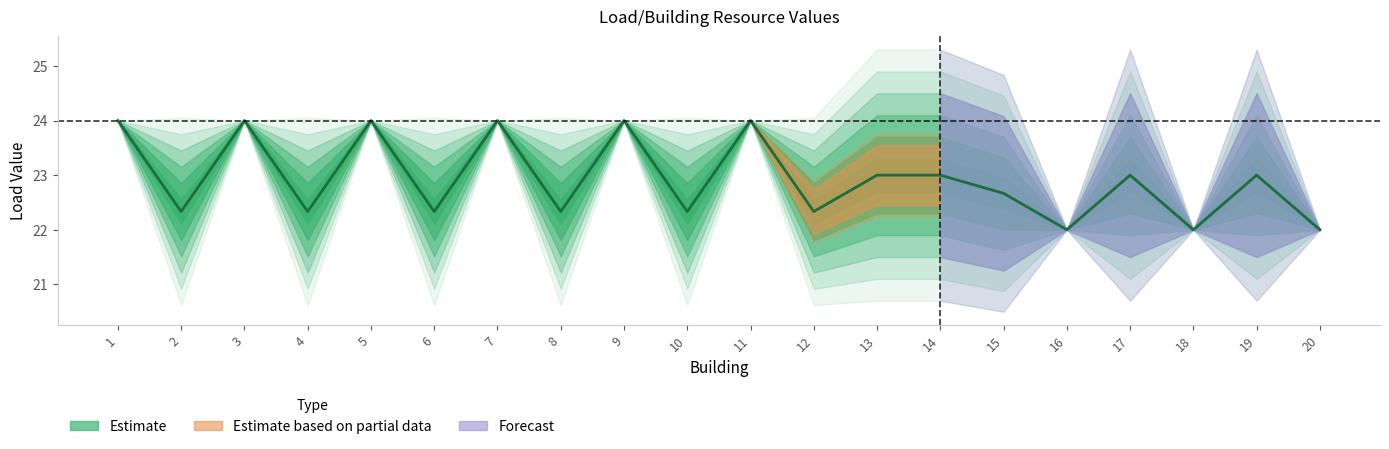

At which category does the data reach its first local valley?

2